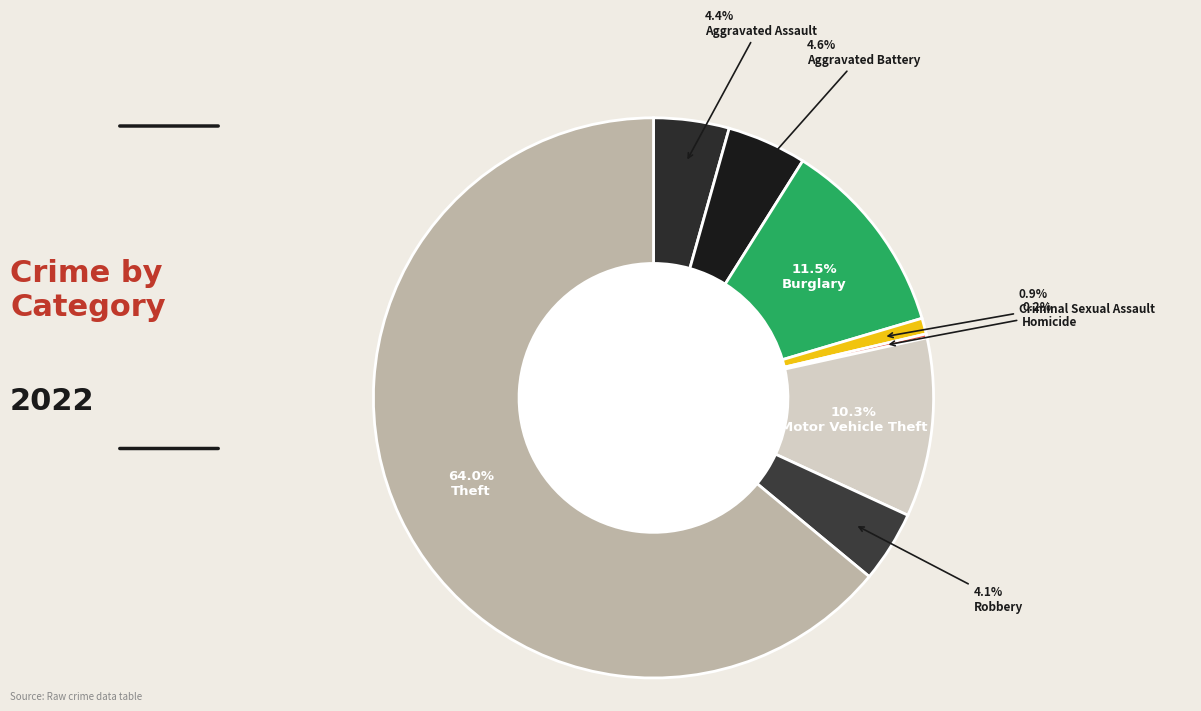

The Robbery slice represents 4% of the pie. True or false?

True